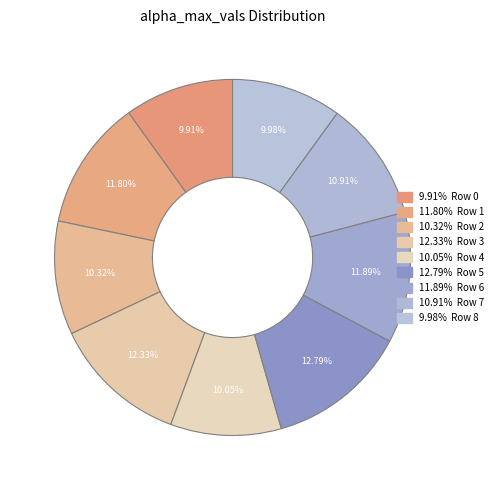

Count the number of slices in the pie.

9